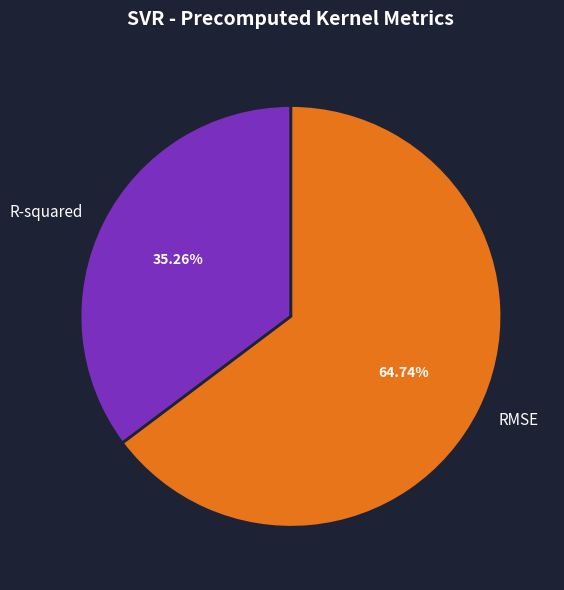

Which slice represents more than half of the pie?

RMSE